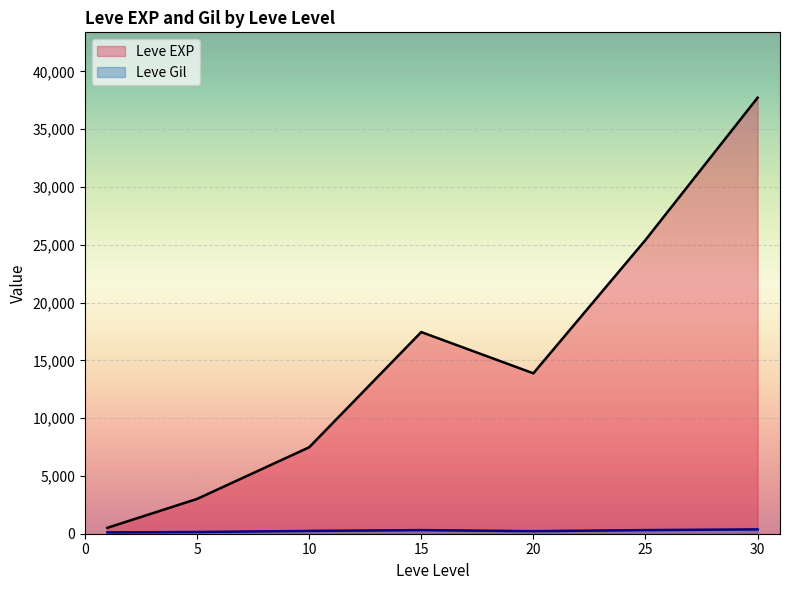

After their last crossing, which series has the higher values: Leve EXP or Leve Gil?

Leve EXP